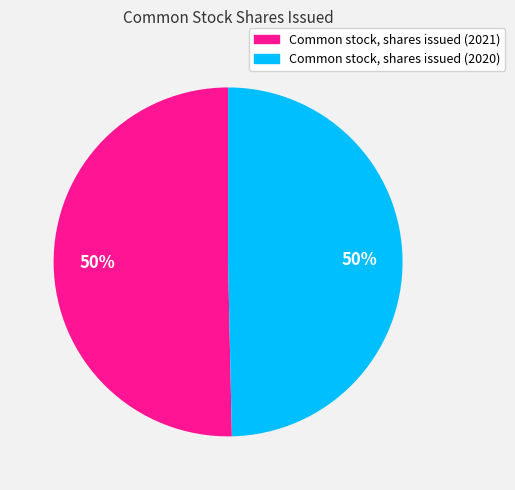

Is it true that Common stock, shares issued (2020) is 50% of the pie?

True